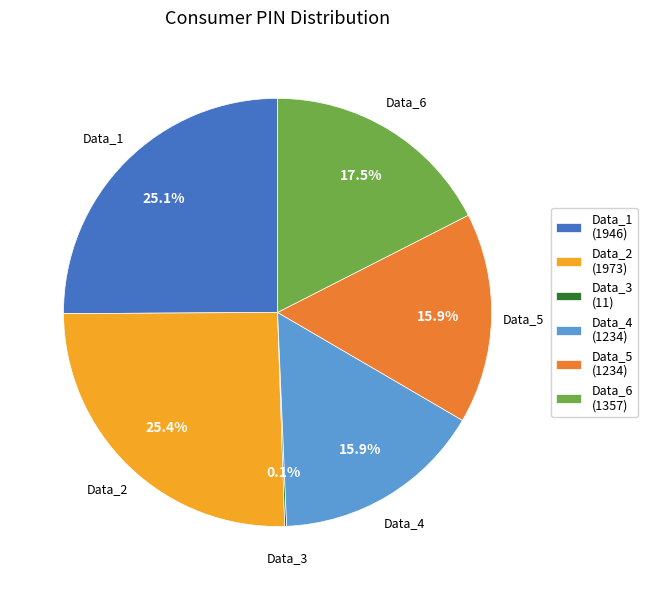

Which has a higher value, Data_4 (1234) or Data_1 (1946)?

Data_1 (1946)